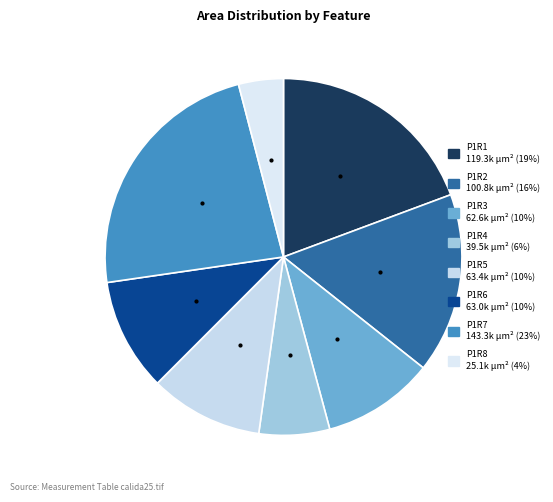

Does P1R4 account for over 50% of the chart?

No